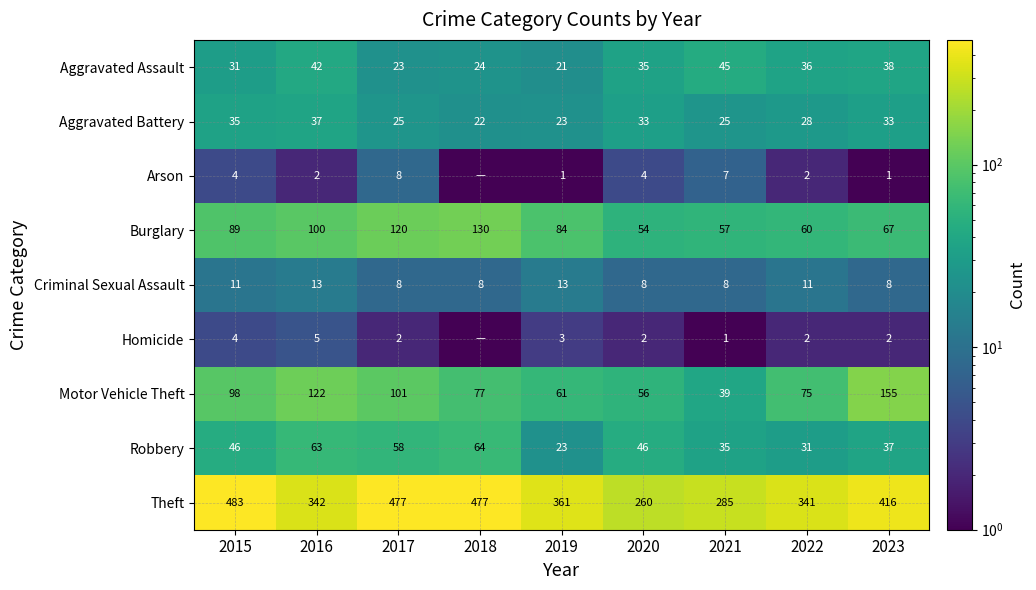

What is the difference between the highest and lowest values at 2022?

339.0